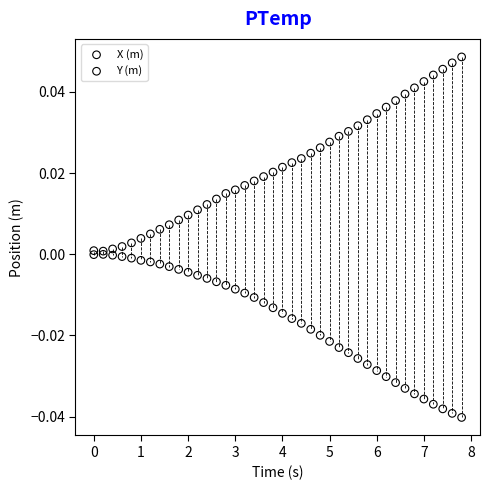

Which series reaches the maximum Y coordinate?

X (m)